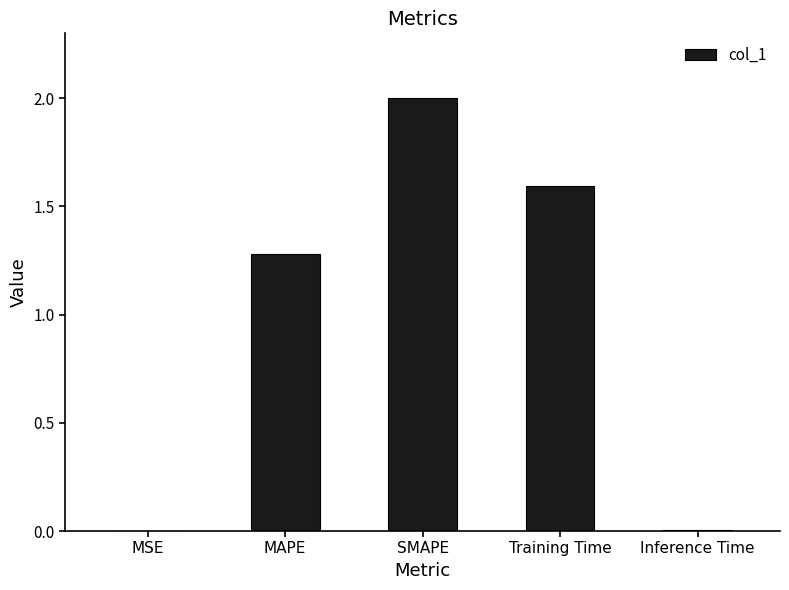

What is the sum of all values?

4.9